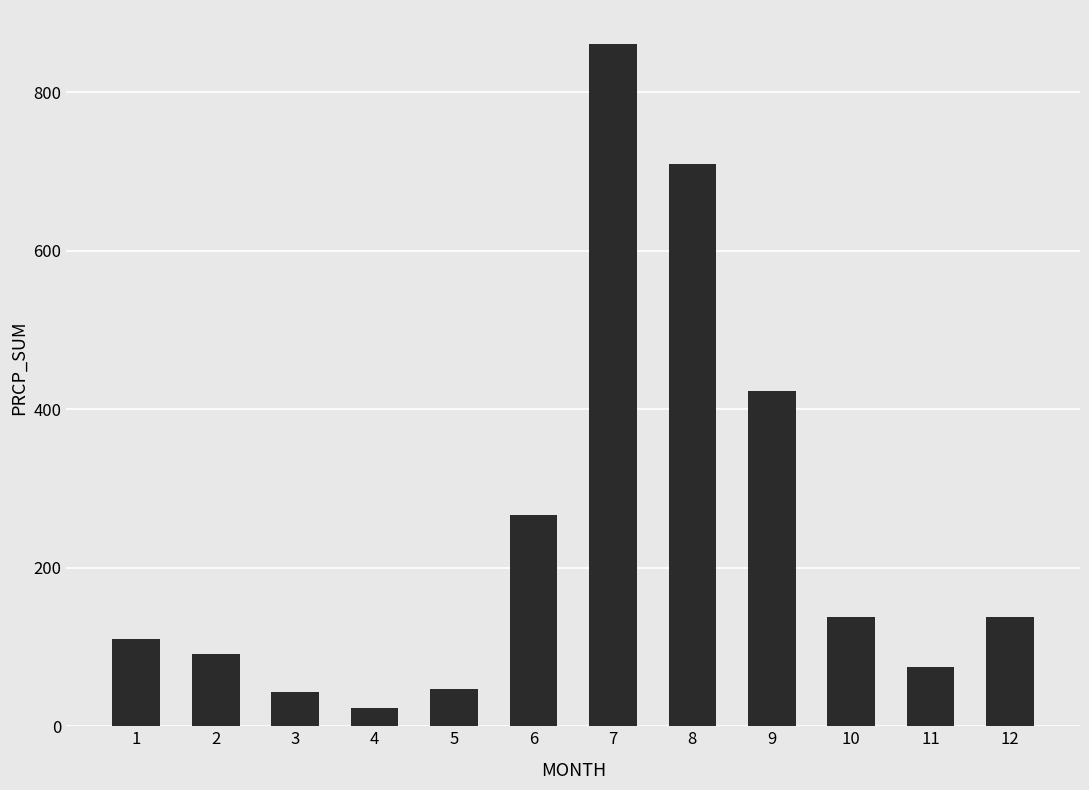

How many data points are less than 137?

6